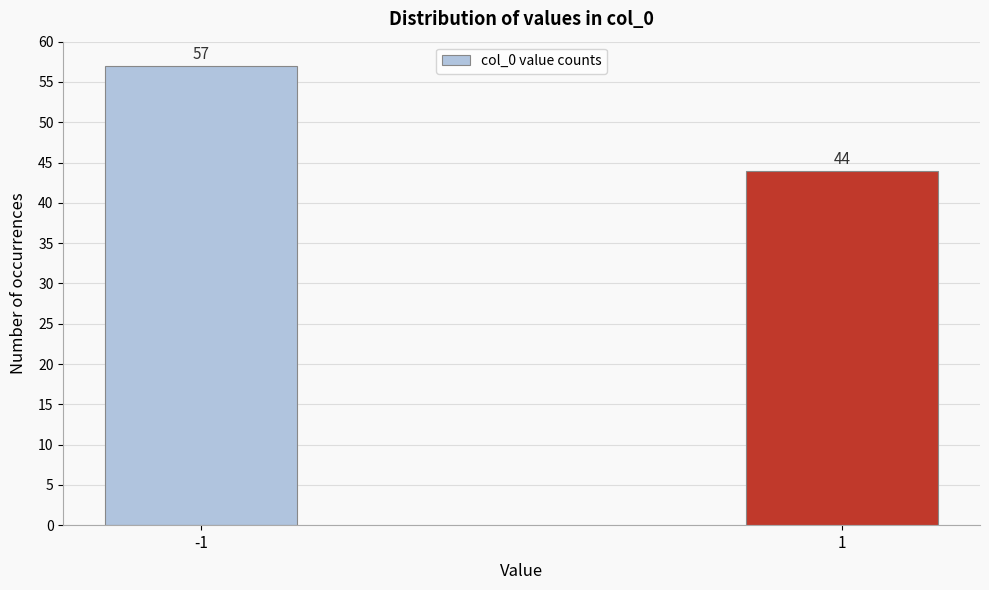

Reading left to right, extract all data points from this chart.

57	44